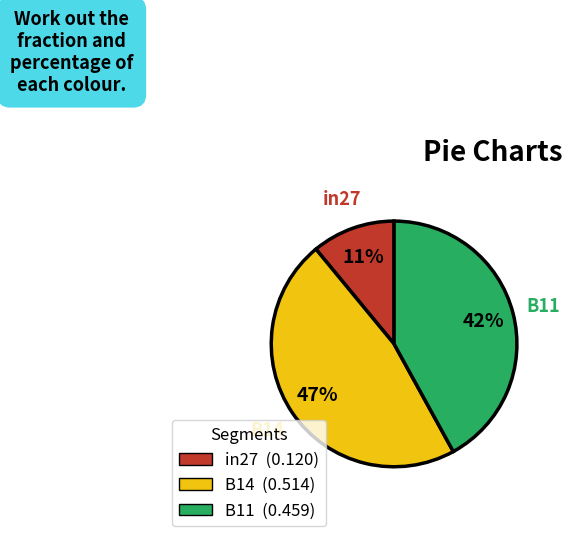

Count the number of slices in the pie.

3